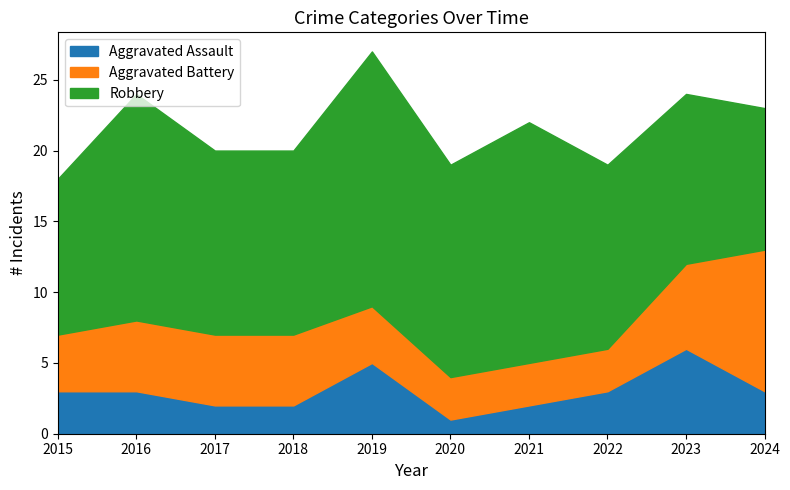

How many values in the Aggravated Battery series are below 5?

5